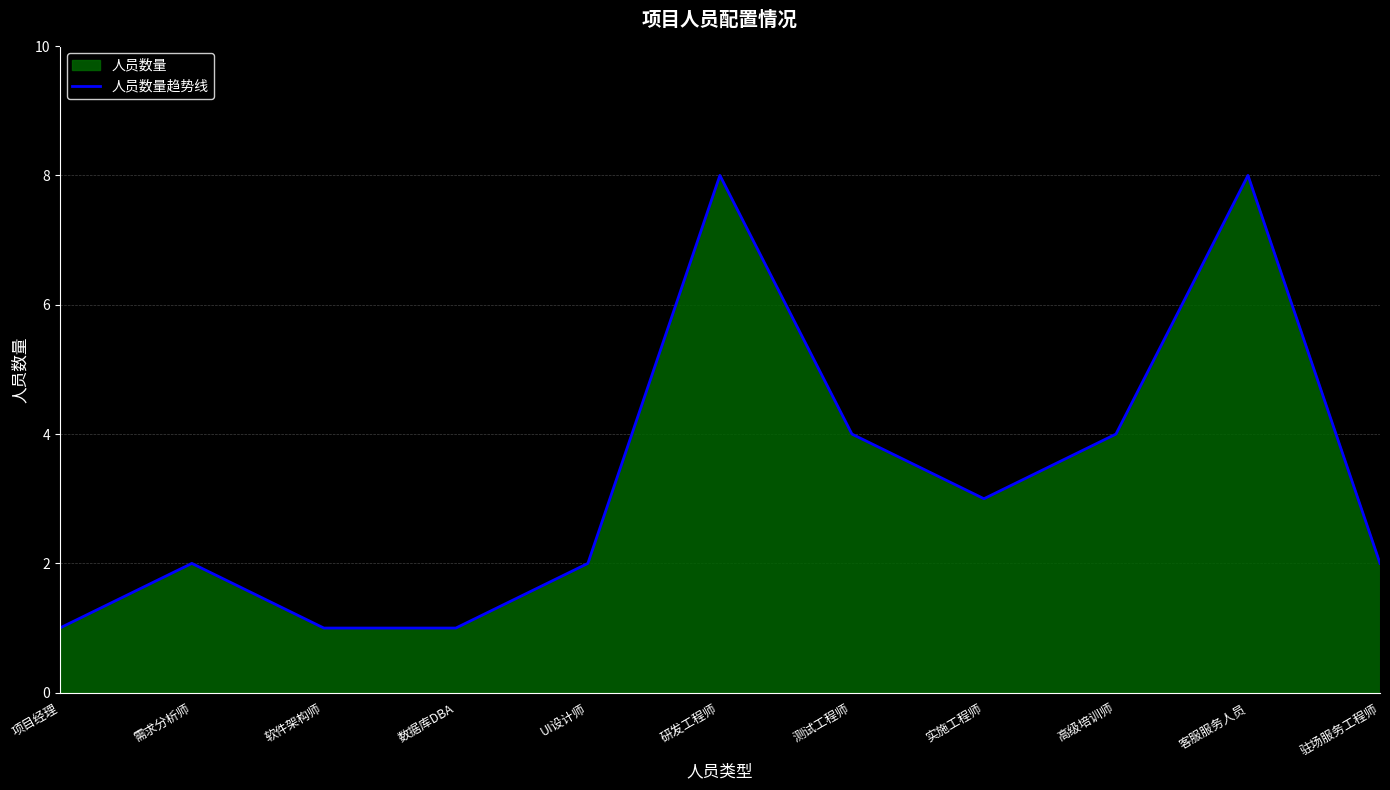

How many values exceed 2?

5